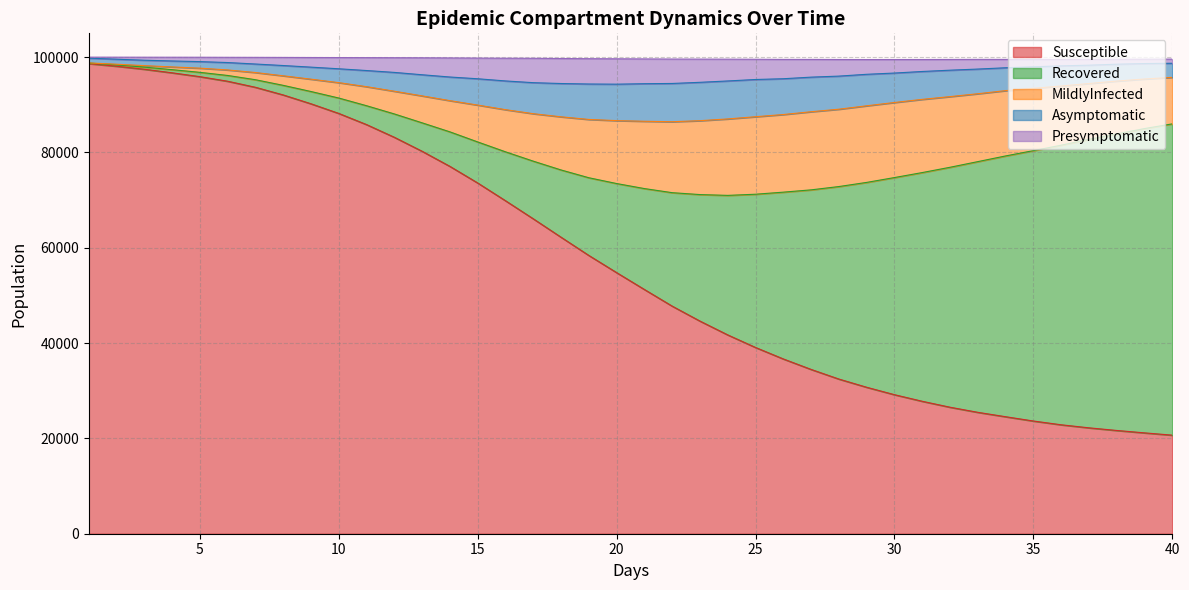

What is the maximum value for Susceptible?

98646